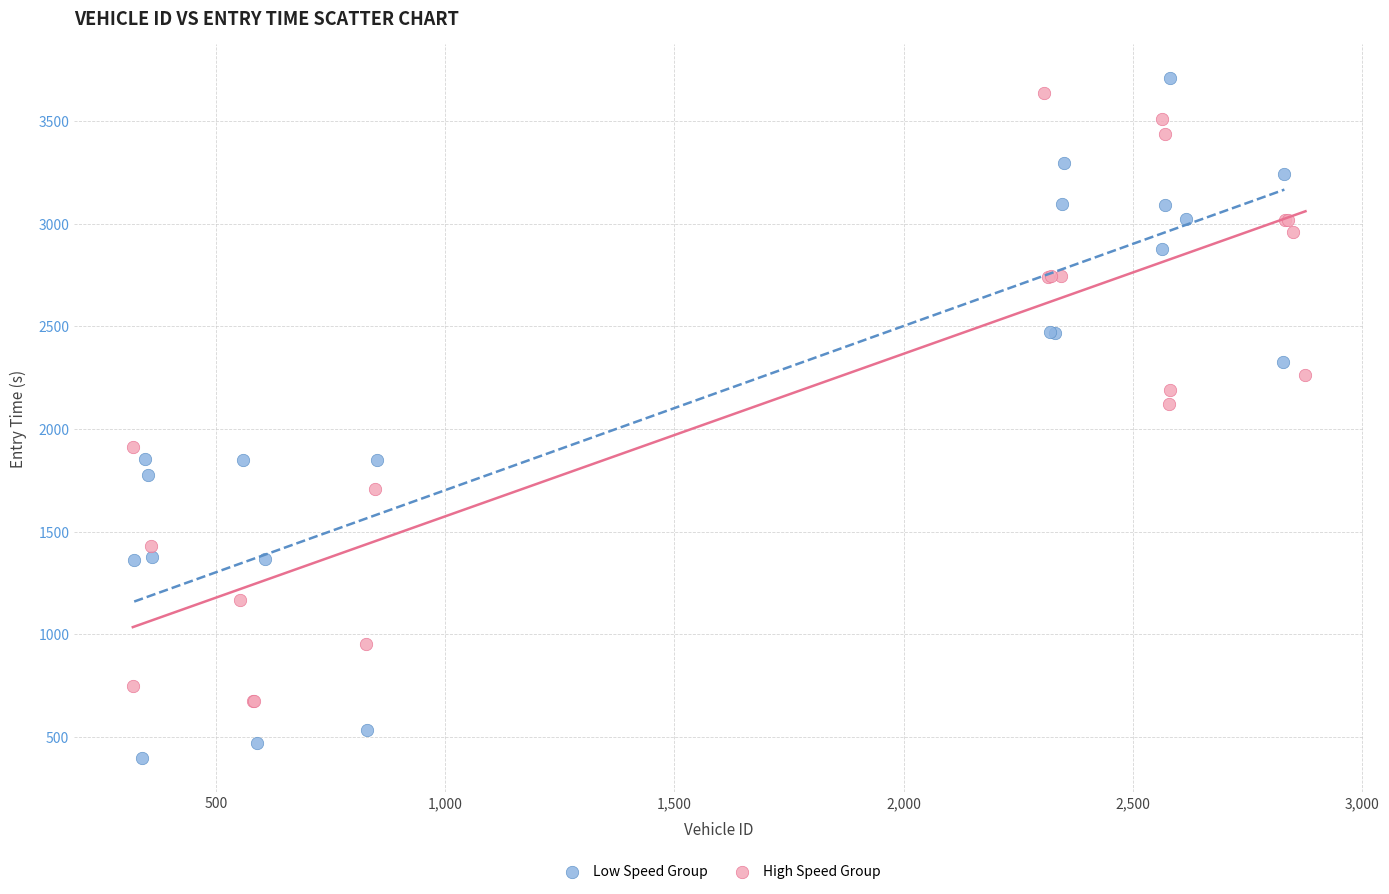

Which series contains the highest Y value?

Low Speed Group